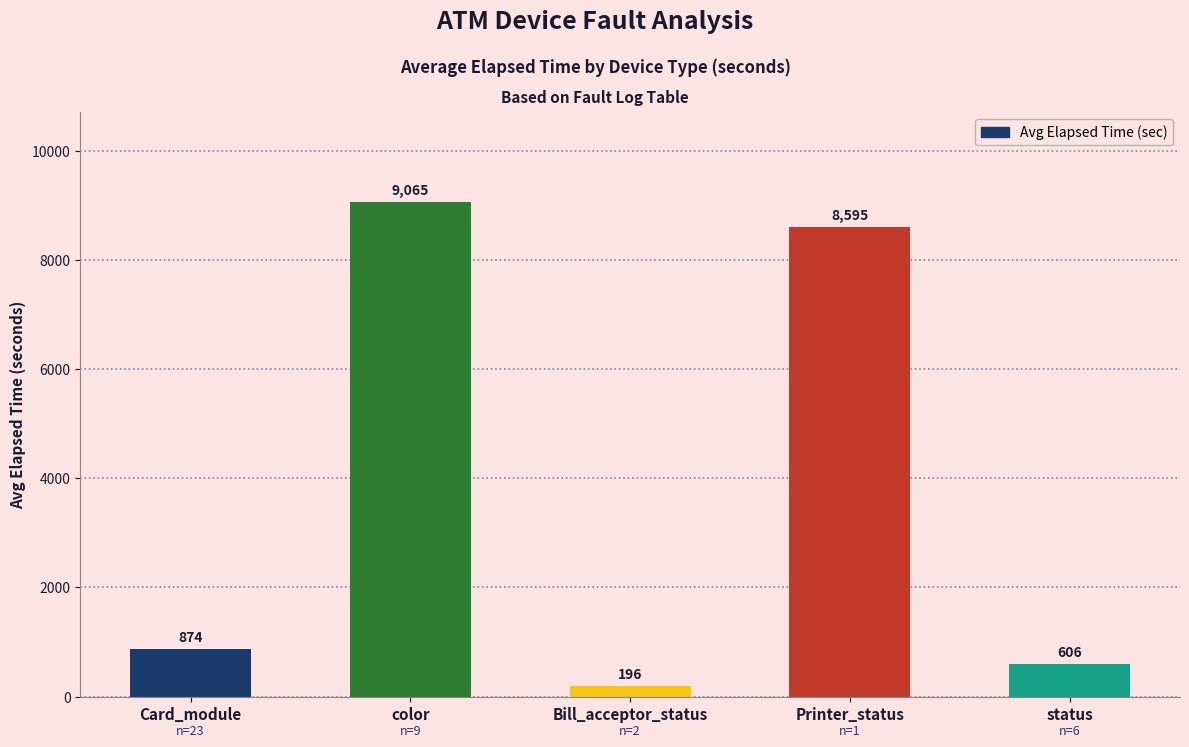

Reading left to right, transcribe all the data shown in this chart.

874	9065	196	8595	606